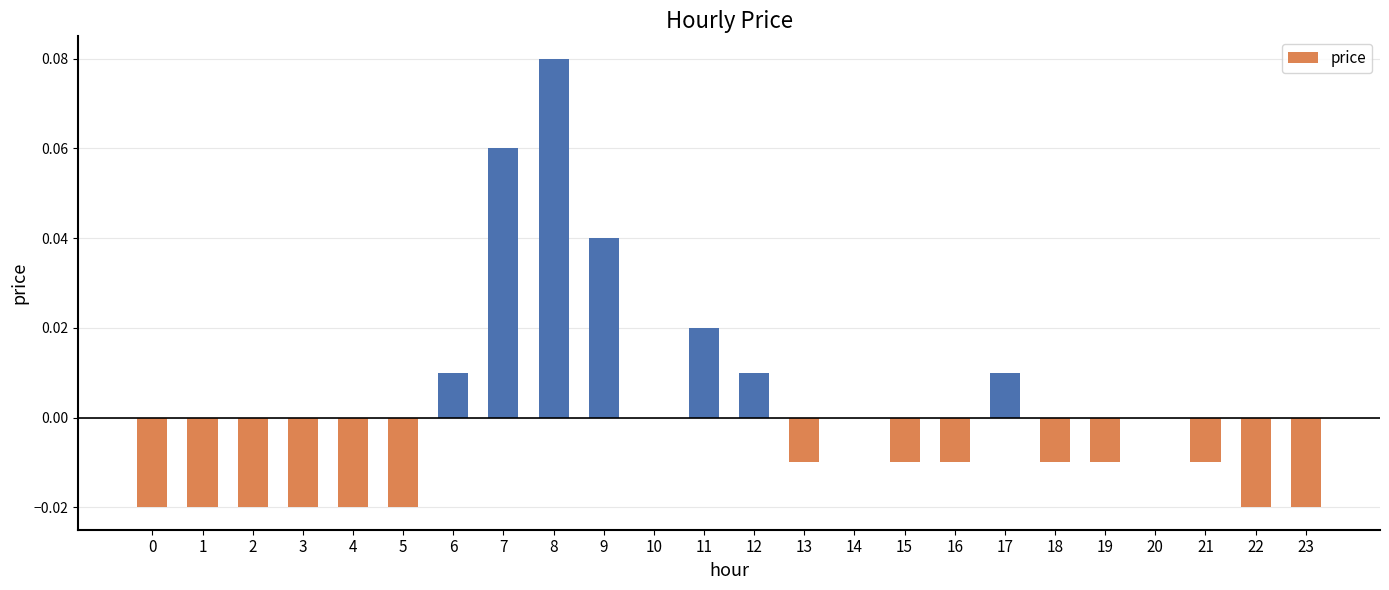

How many categories are shown in the chart?

24